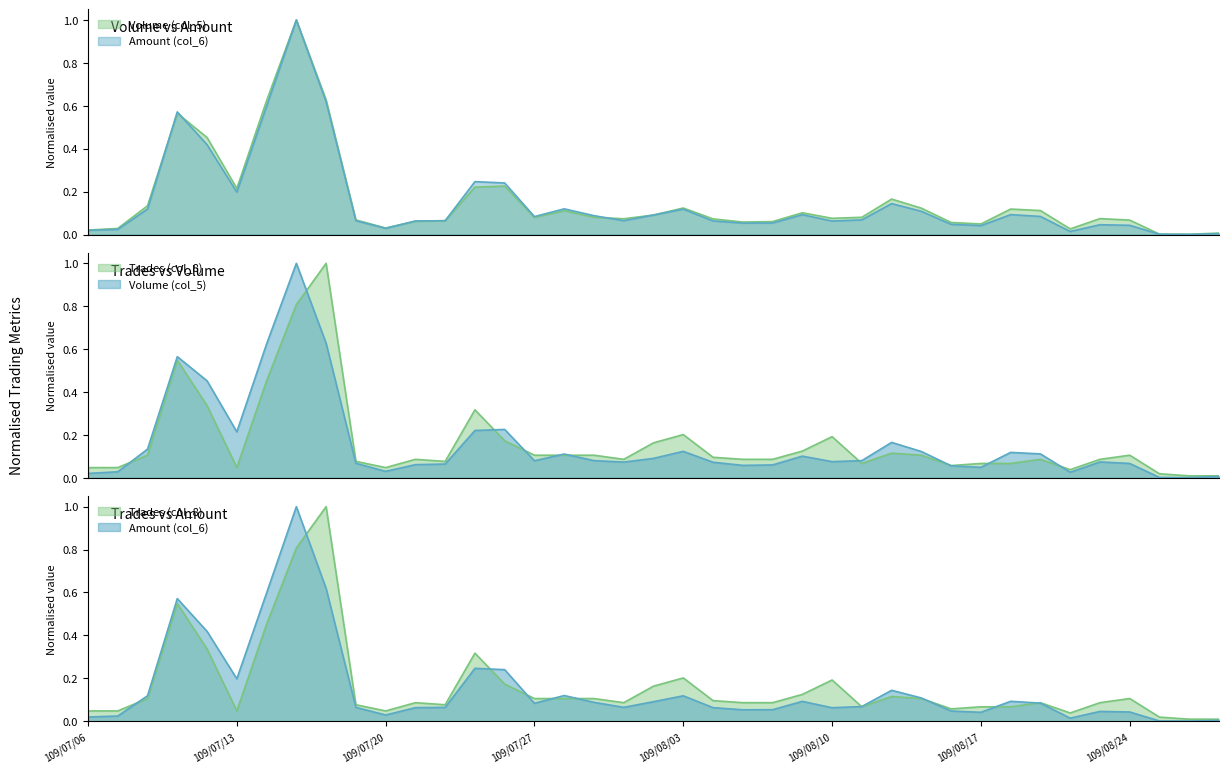

Is it true that Volume (col_5) equals 0.2 at 109/08/12?

True